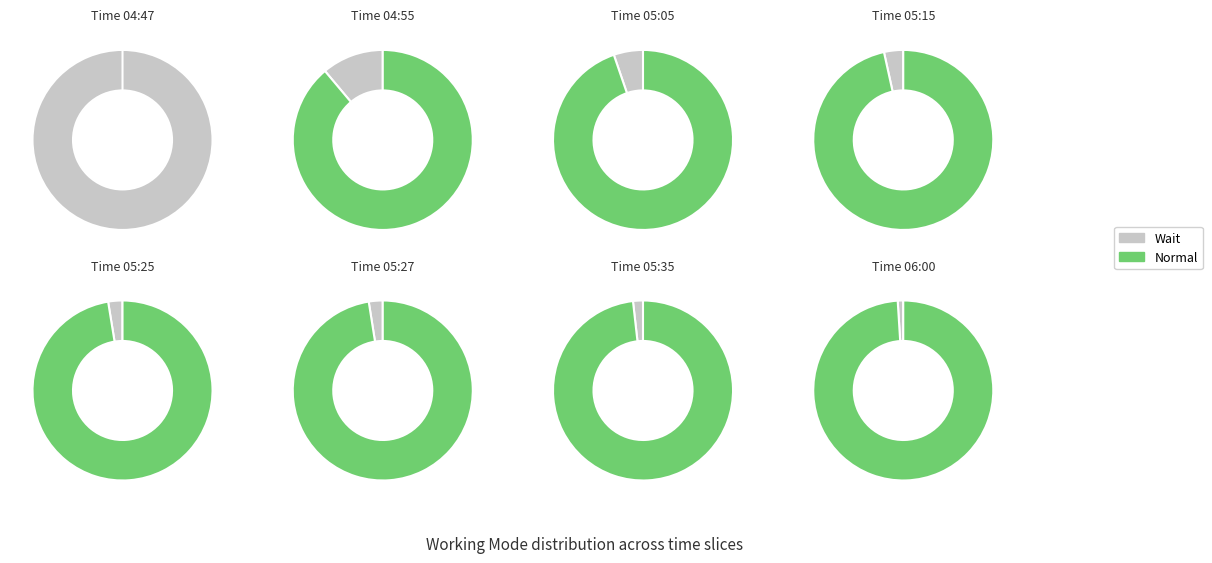

What is the smallest slice in the pie chart?

Wait